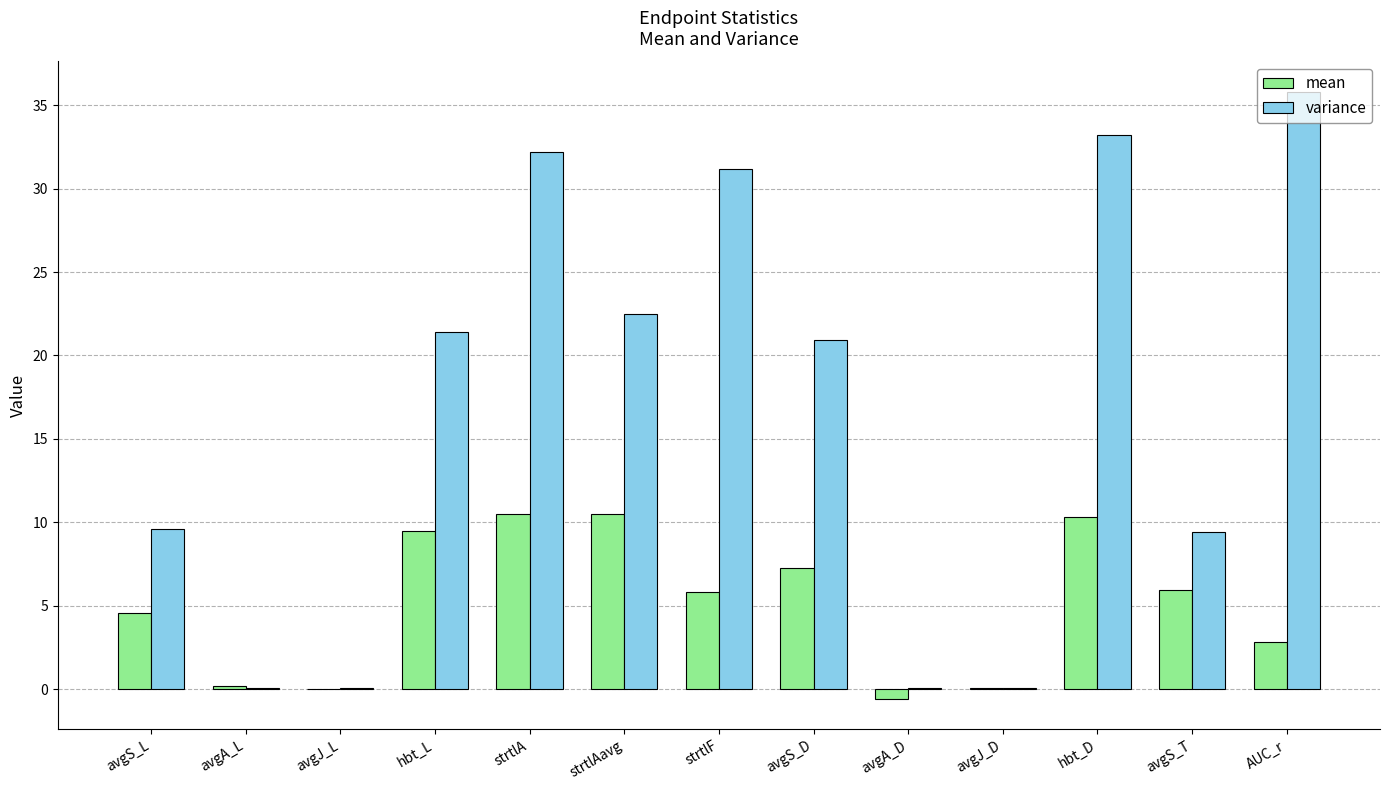

Which series has the widest spread of values?

variance